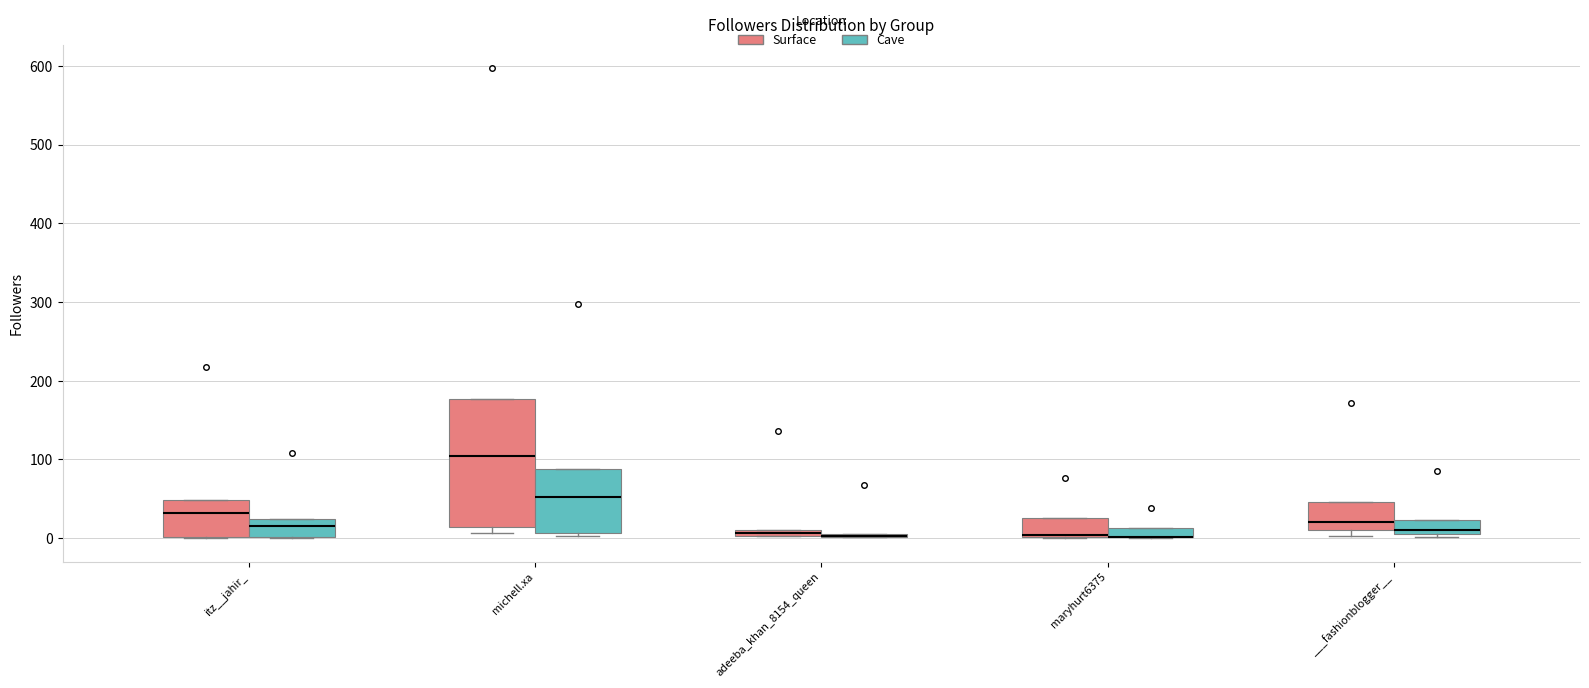

Where does the median line of the box for itz__jahir_ (Surface) sit on the y-axis? The values are not printed on the chart, so give them approximately, as read against the axis.

30